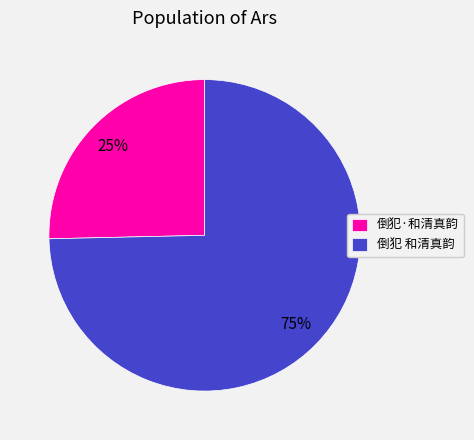

Is the sum of 倒犯 和清真韵 and 倒犯·和清真韵 greater than half?

Yes